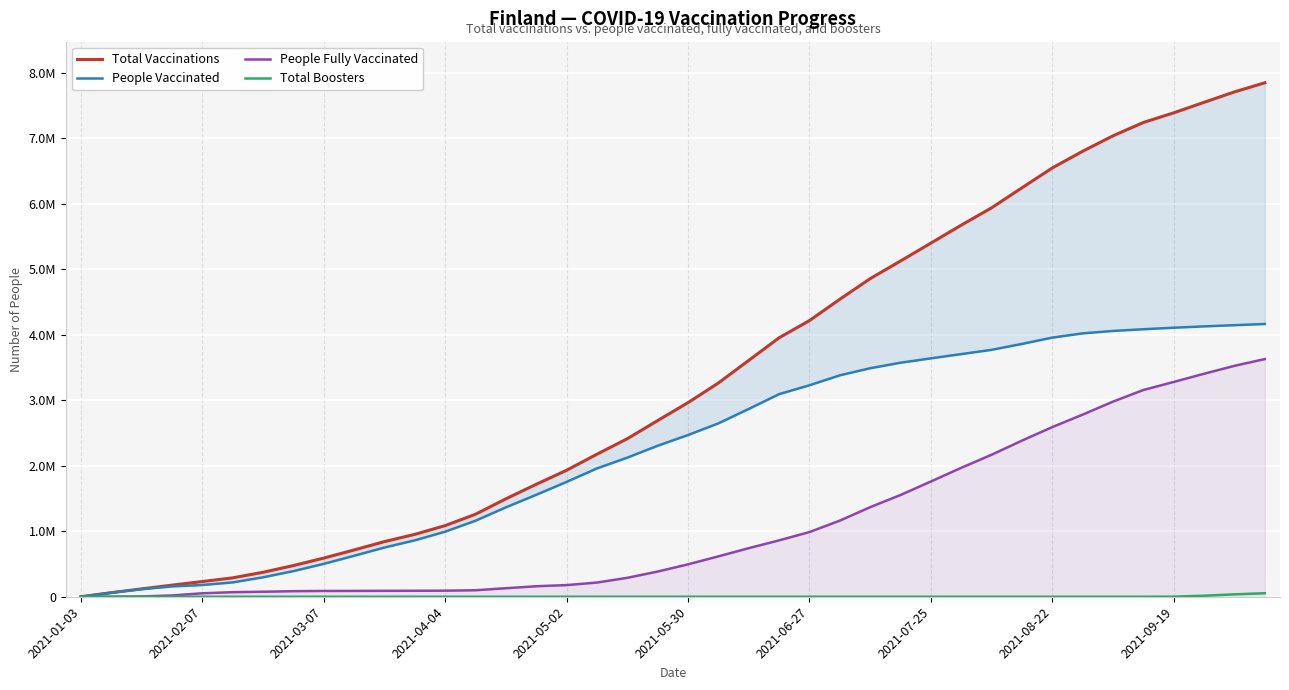

Is this an area chart (filled region under the line)?

No